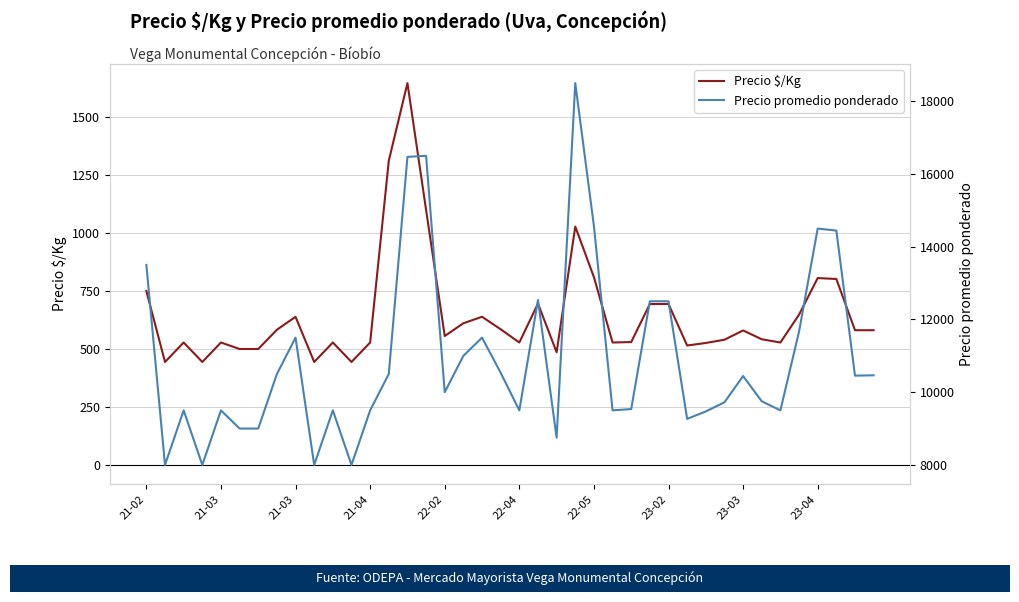

What is the minimum value for Precio promedio ponderado?

8000